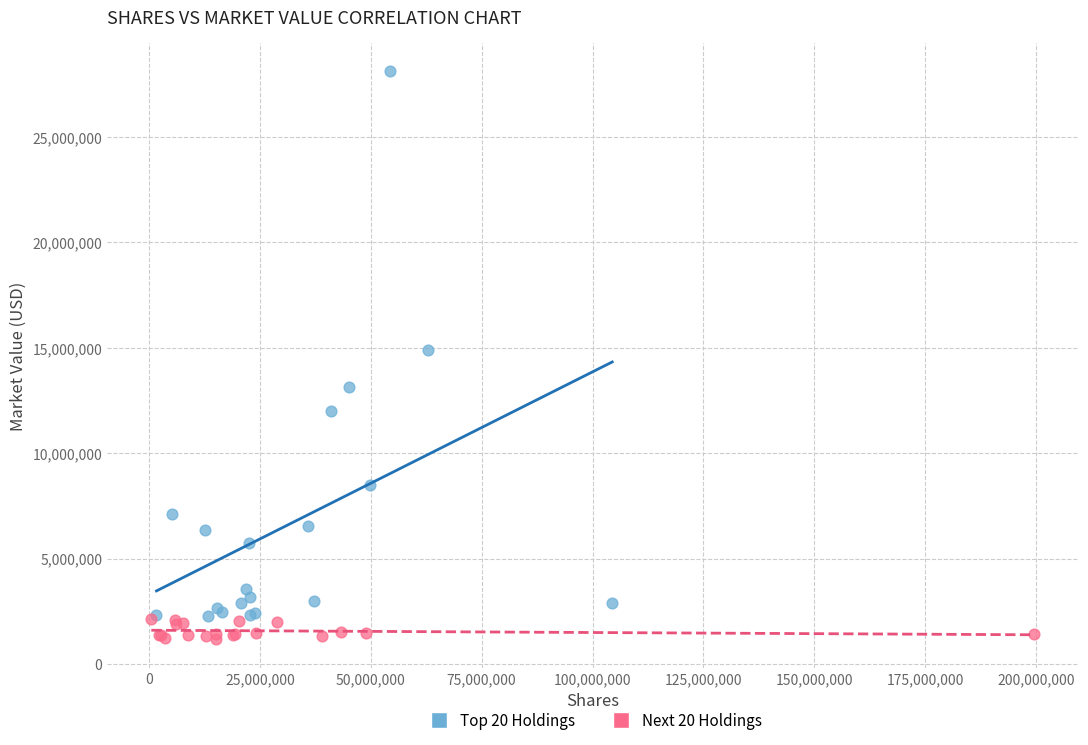

Which series has the largest Y range (max minus min)?

Top 20 Holdings